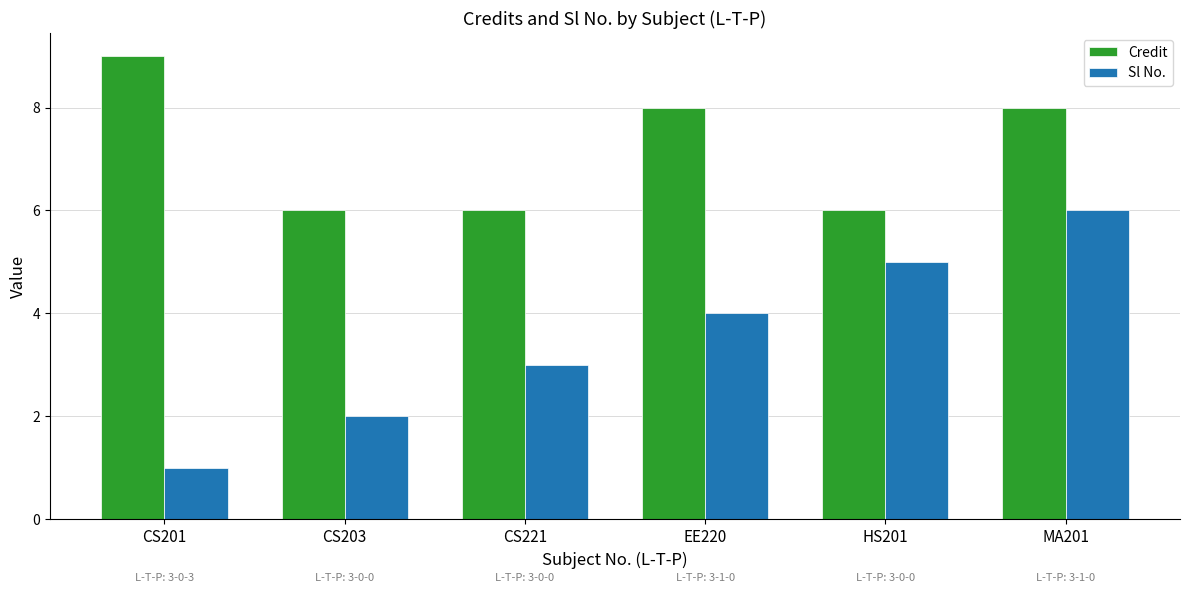

How many data points in Sl No. are less than 4?

3